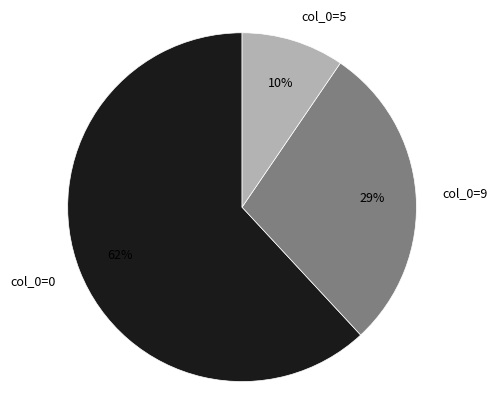

Is the sum of col_0=9 and col_0=5 greater than half?

No